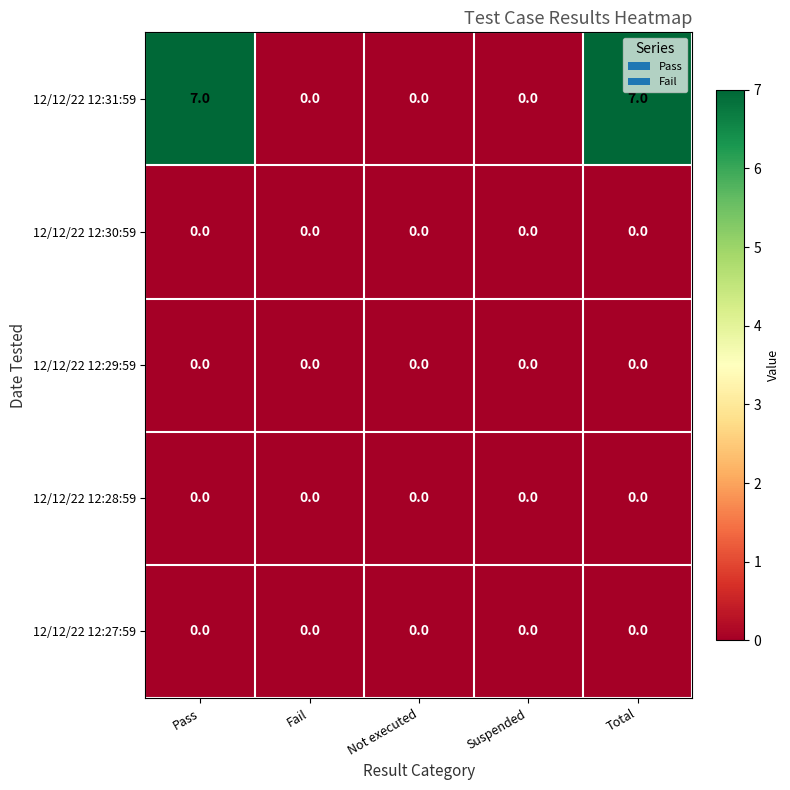

Count the number of categories in the chart.

5